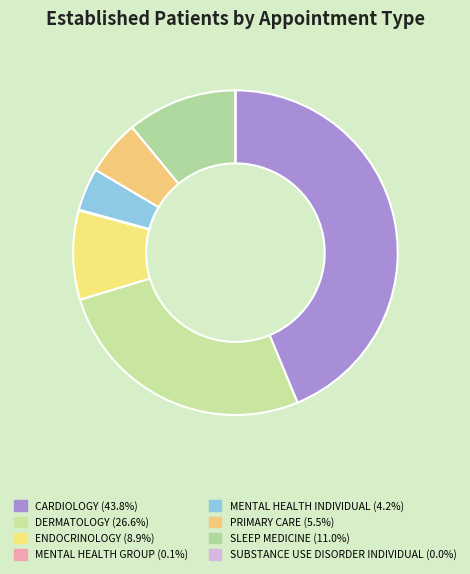

Does MENTAL HEALTH GROUP account for over 50% of the chart?

No